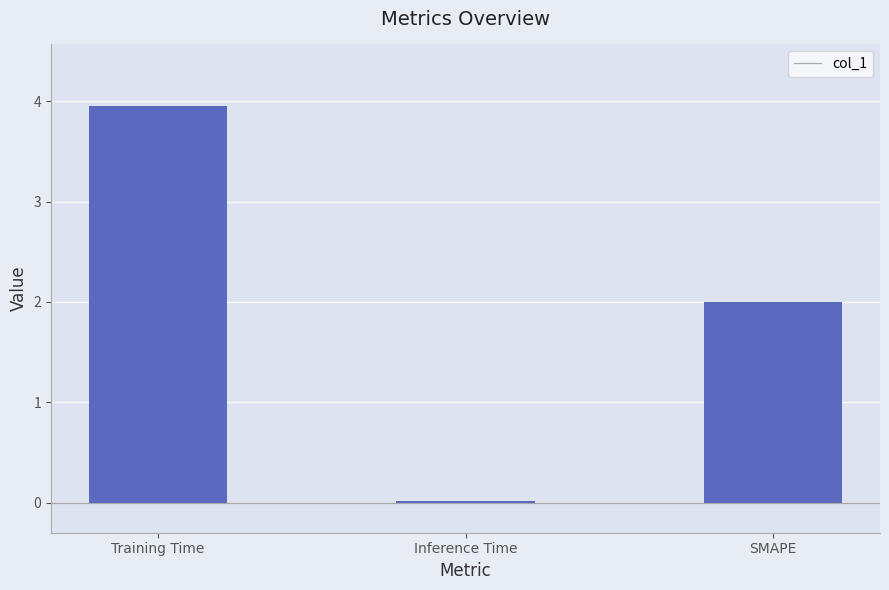

Which has a higher value, Inference Time or SMAPE?

SMAPE